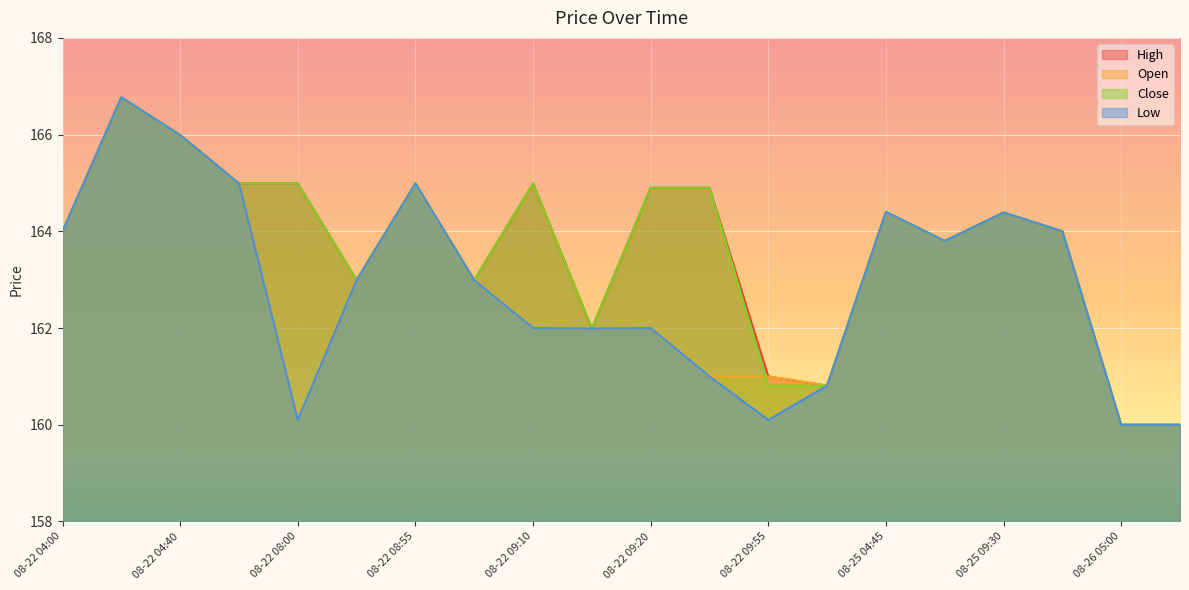

Rank the categories by Open value from lowest to highest.

08-26 05:00, 08-26 05:05, 08-22 08:00, 08-25 04:30, 08-22 09:50, 08-22 09:55, 08-22 09:15, 08-22 09:10, 08-22 09:20, 08-22 08:45, 08-22 09:05, 08-25 08:40, 08-22 04:00, 08-26 04:30, 08-25 09:30, 08-25 04:45, 08-22 07:30, 08-22 08:55, 08-22 04:40, 08-22 04:35